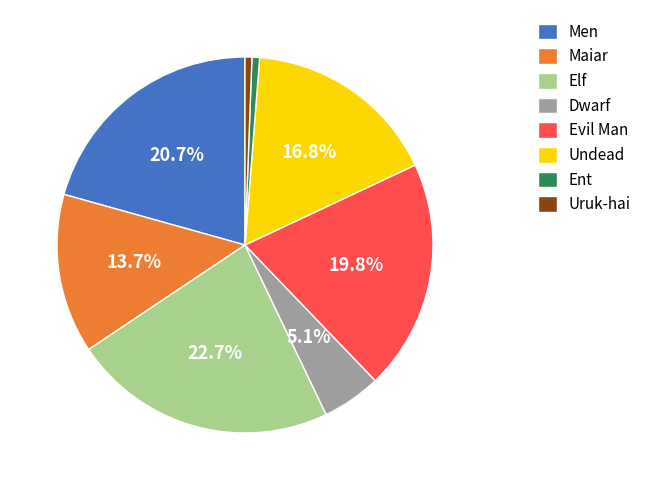

Which category has the biggest portion of the pie?

Elf